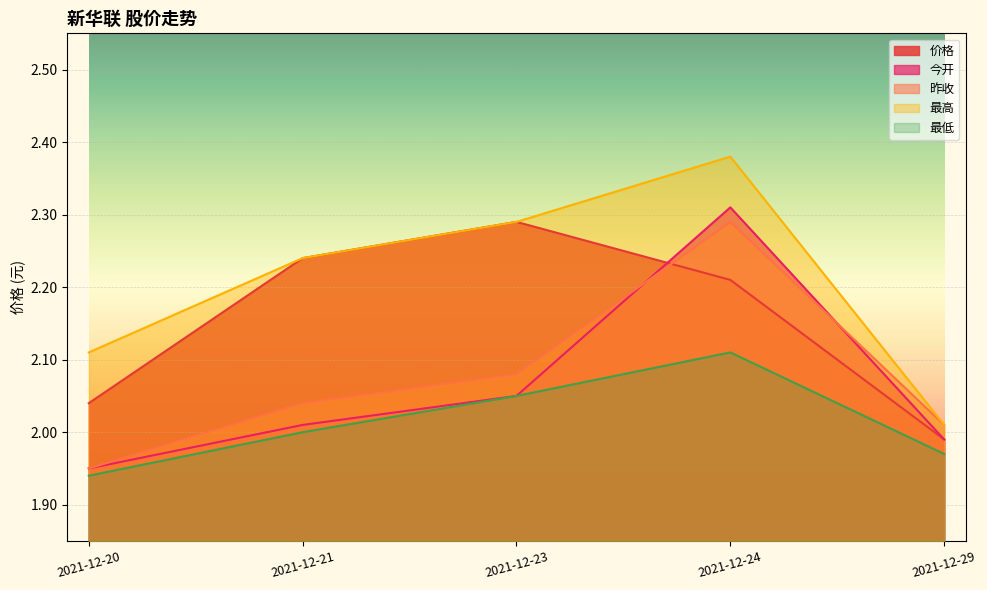

Which series has the largest total across all categories?

最高